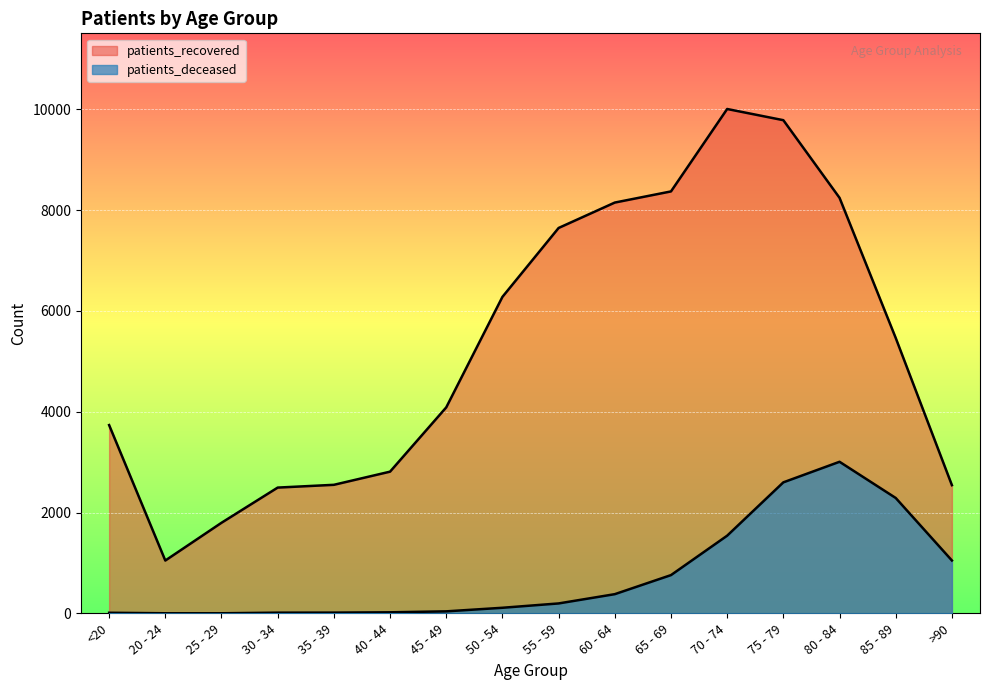

How many series are shown in this chart?

2